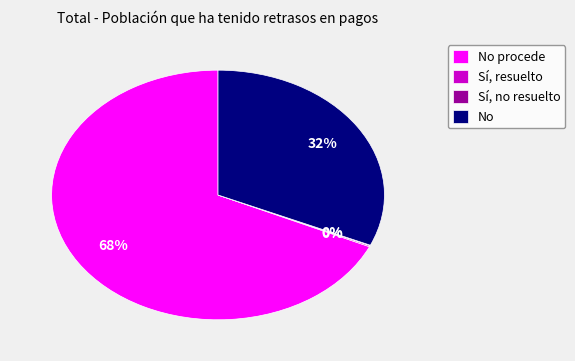

True or false: No accounts for 22% of the total.

False